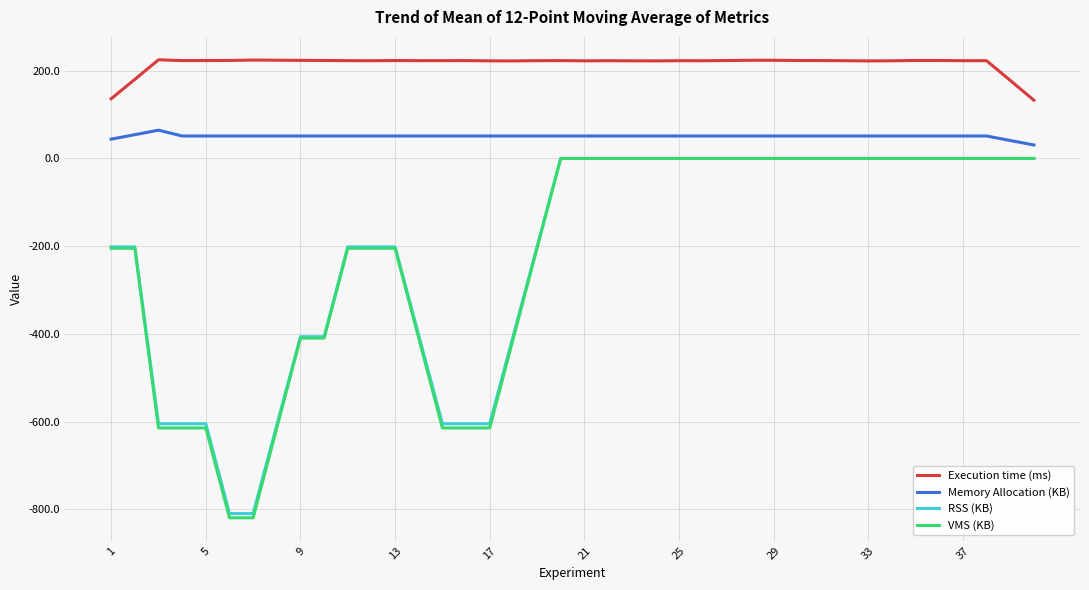

Which series has the largest range (max minus min)?

VMS (KB)